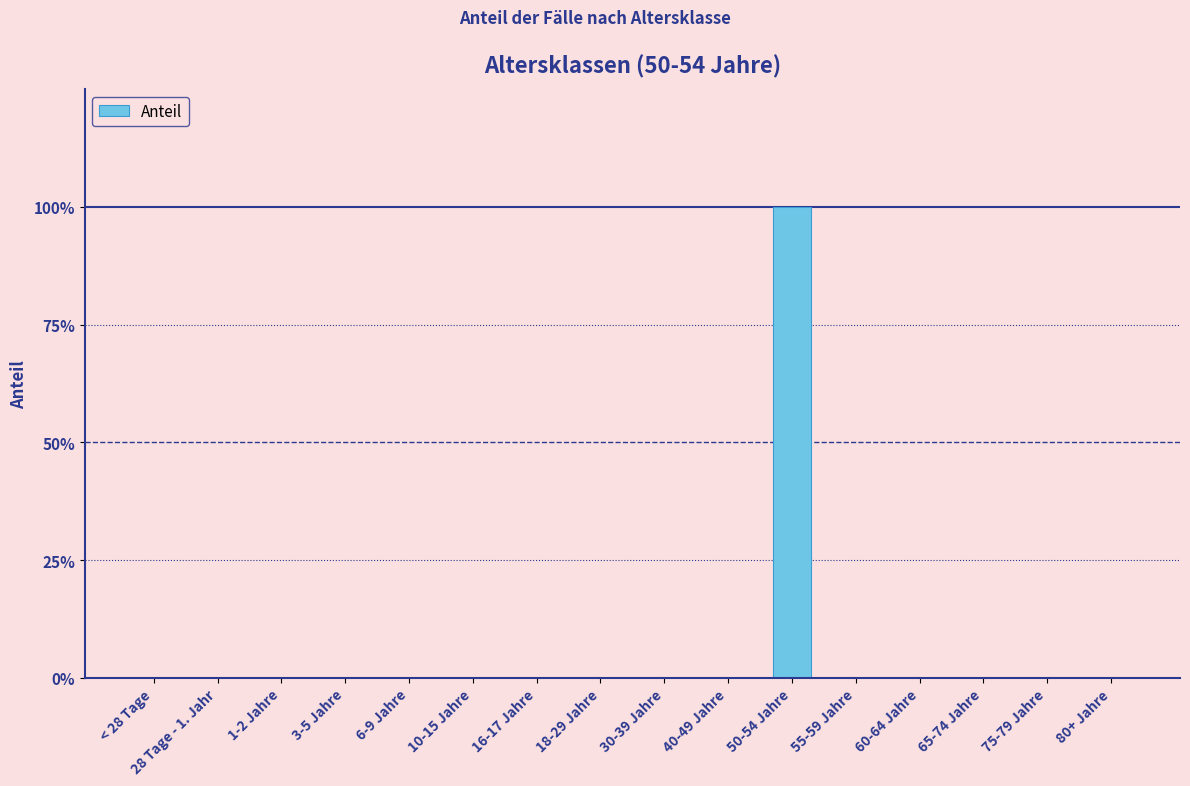

Are the bars horizontal?

No